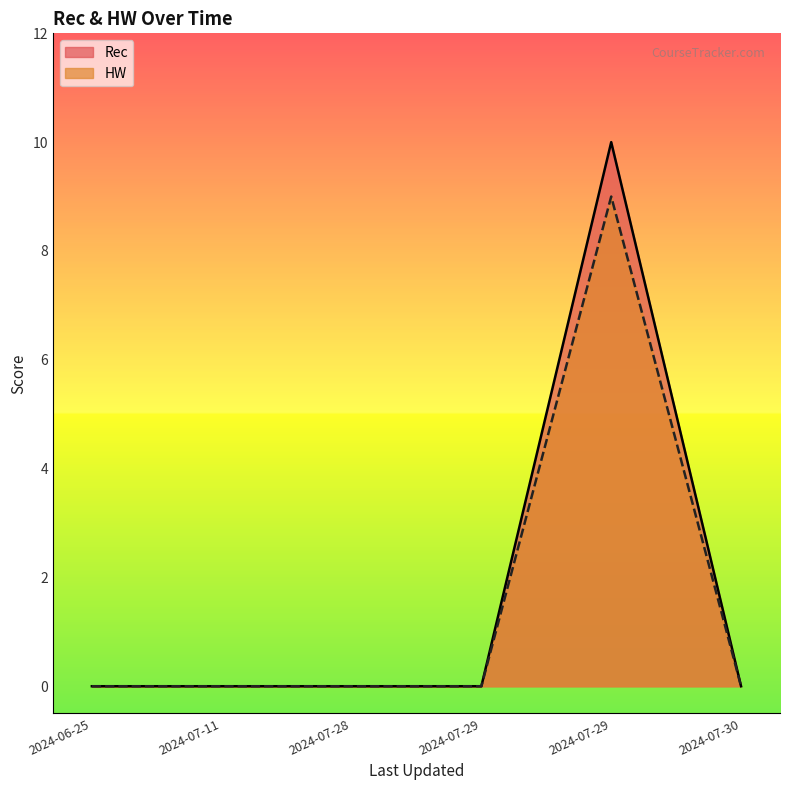

Reading left to right, what are all the values shown in this chart?

Rec: 2024-06-25=0	2024-07-11=0	2024-07-28=0	2024-07-29=0	2024-07-29=10	2024-07-30=0
HW: 2024-06-25=0	2024-07-11=0	2024-07-28=0	2024-07-29=0	2024-07-29=9	2024-07-30=0